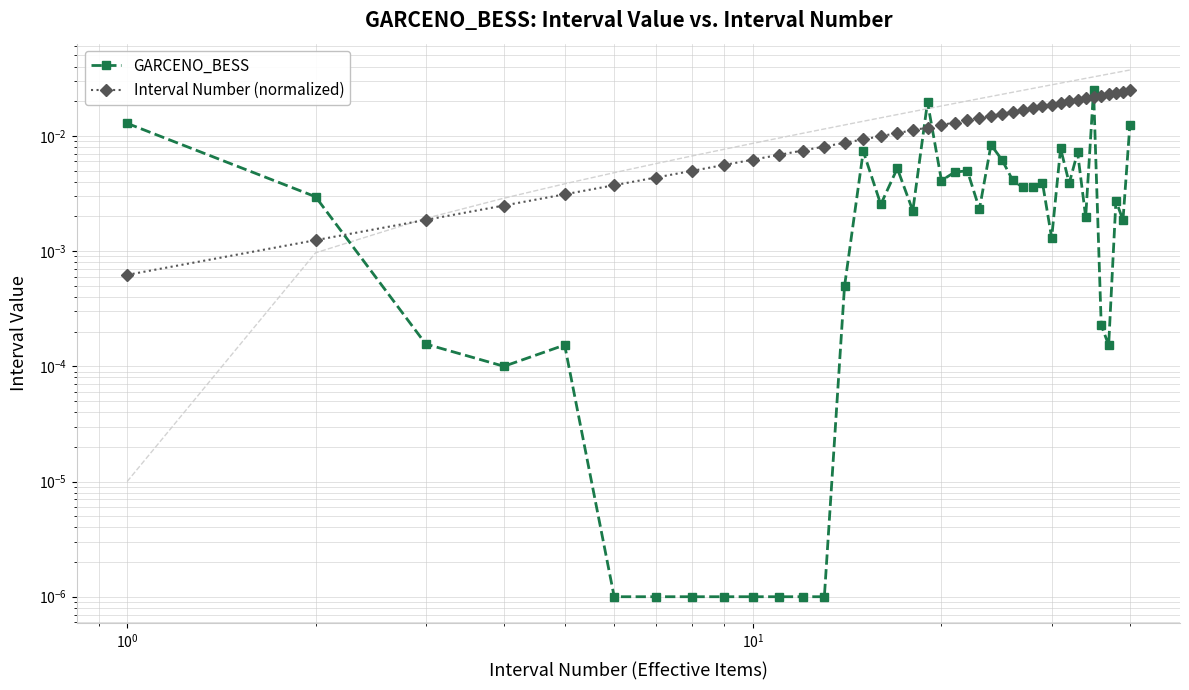

How many lines are shown in the chart?

2